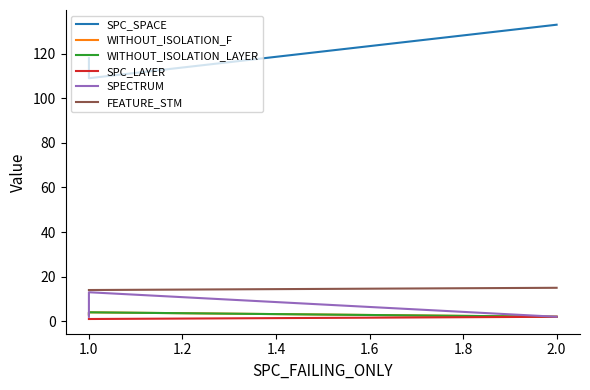

What is the difference between the maximum and second lowest values in the SPC_LAYER series?

1